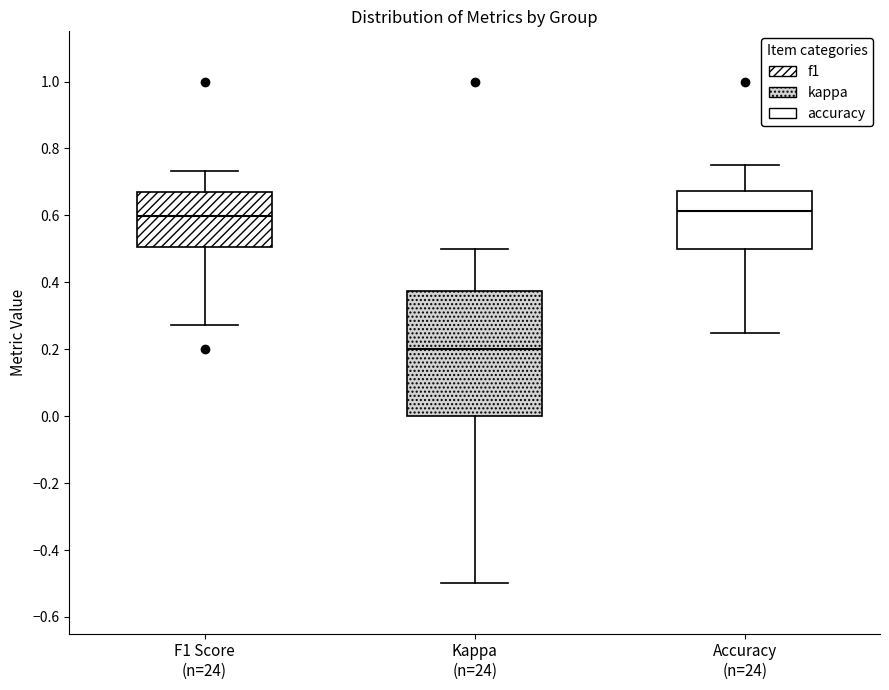

Where is the lower edge of the box for Kappa (n=24) on the y-axis? The values are not printed on the chart, so give them approximately, as read against the axis.

0.00